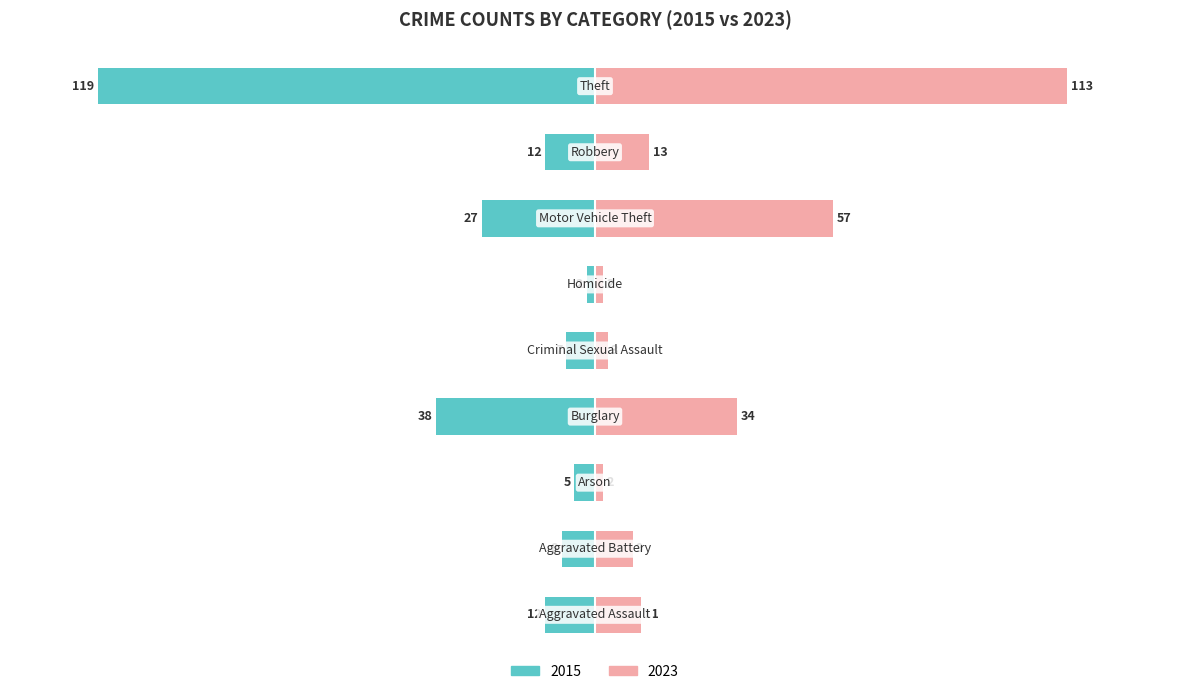

What is the difference between the 2023 values at Homicide and Aggravated Battery?

7